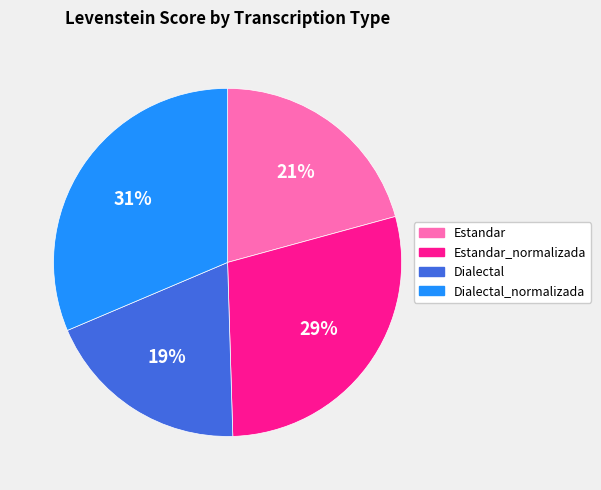

Is there a majority slice in this chart?

No